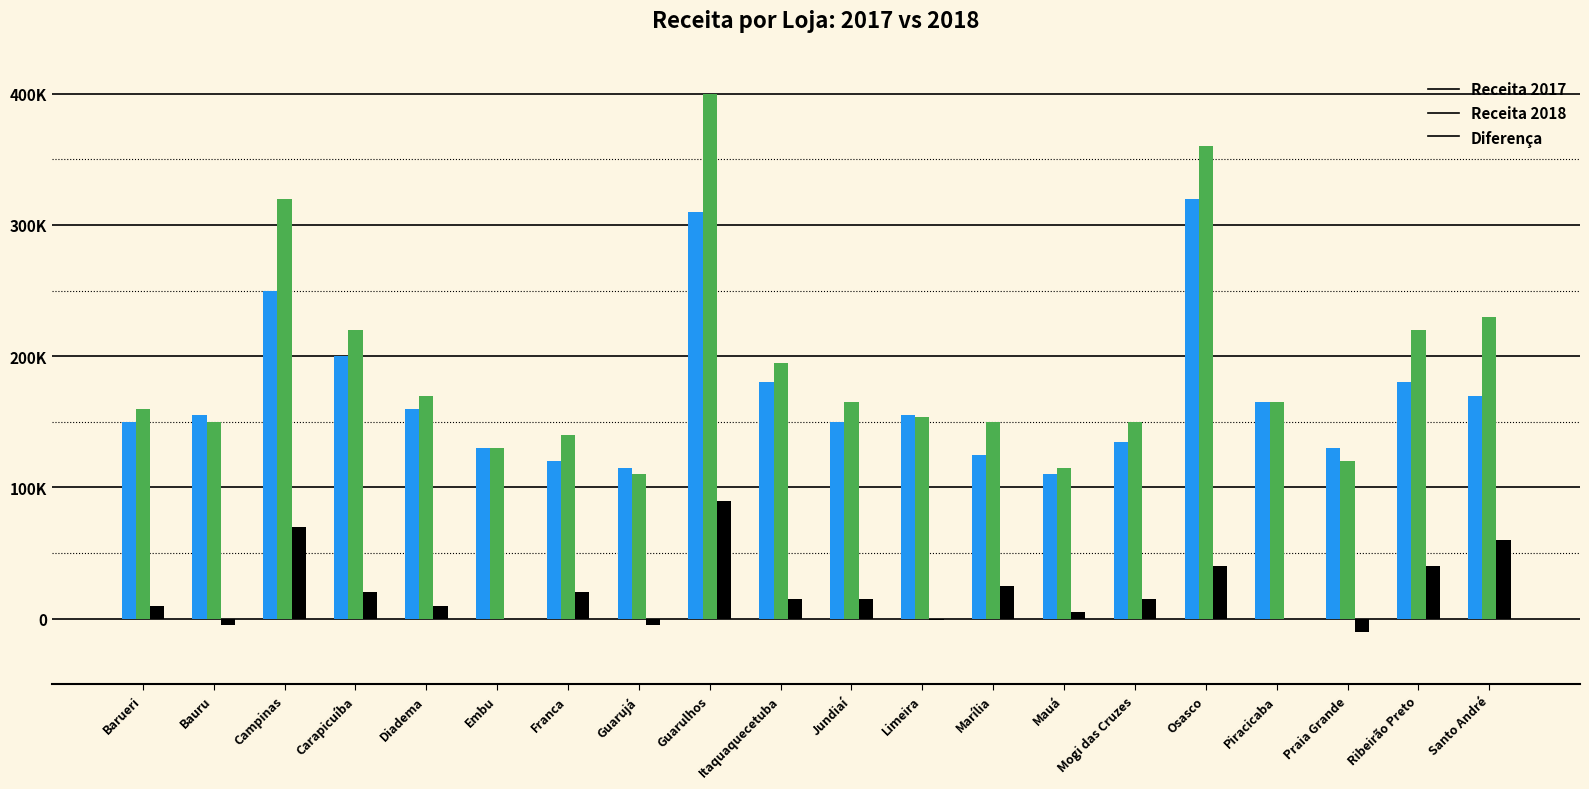

What is the label of the 1st bar from the left?

Barueri